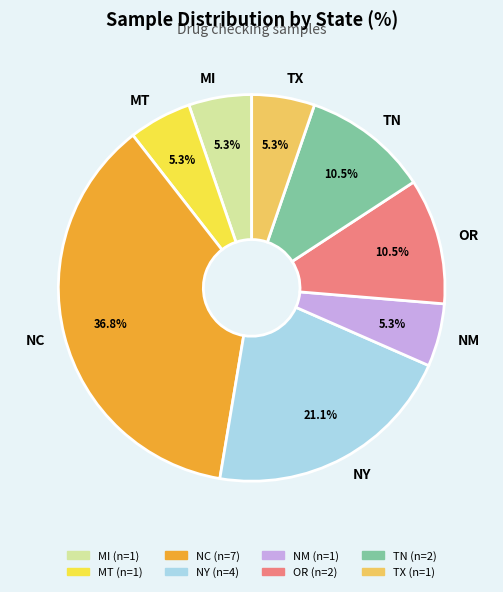

Is OR the majority of the pie?

No